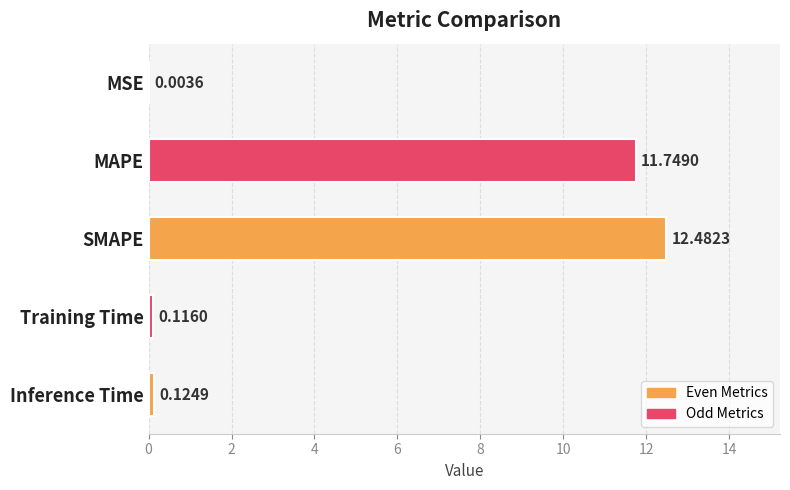

At which label is the value closest to 6?

MAPE